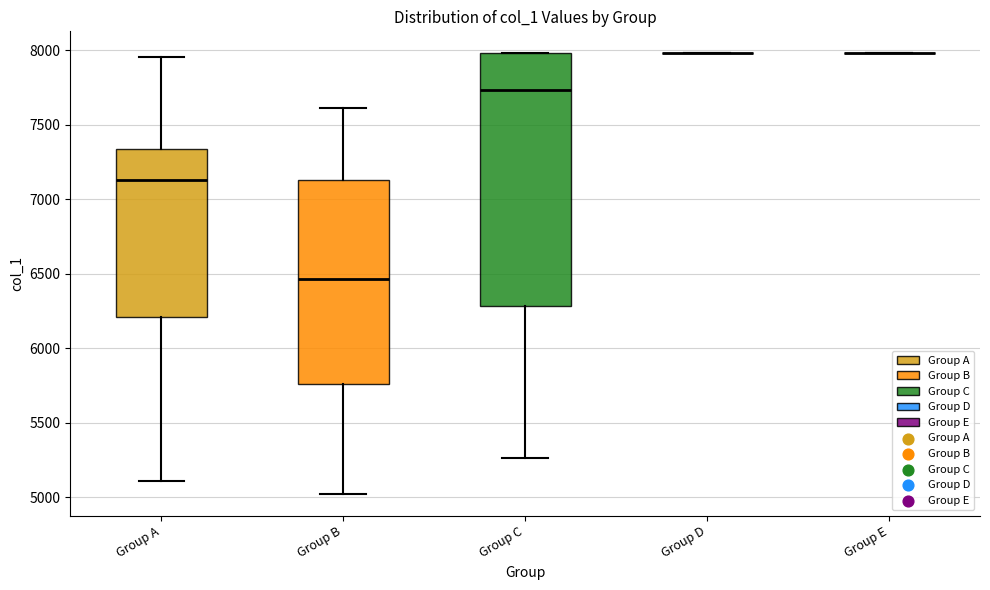

Comparing the boxes themselves (not the whiskers), which one is the tallest?

Group C